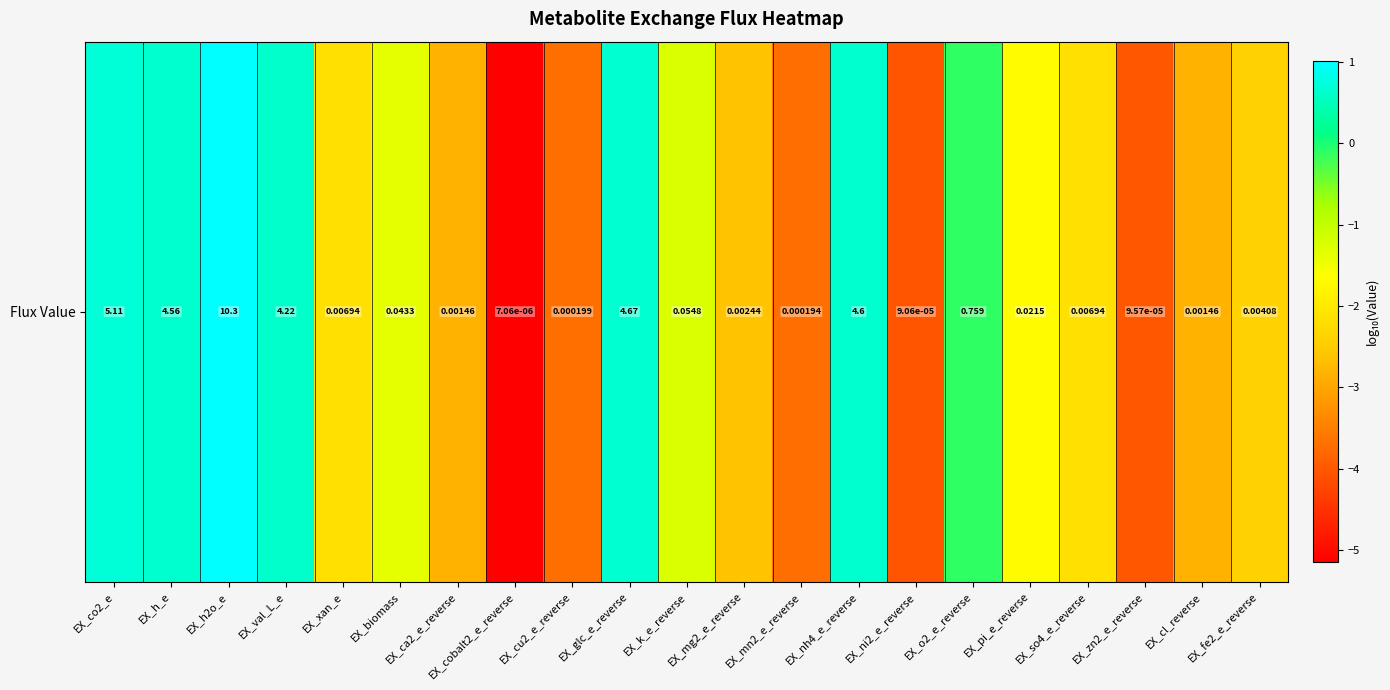

What is the sum of the values at EX_biomass and EX_nh4_e_reverse?

-0.7